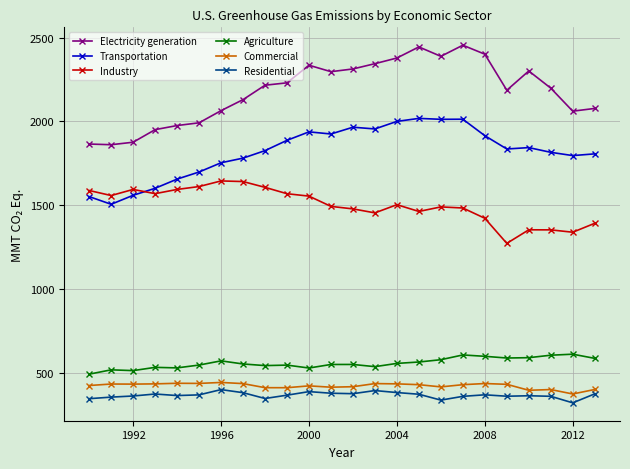

True or false: Agriculture and Transportation intersect in this chart.

False